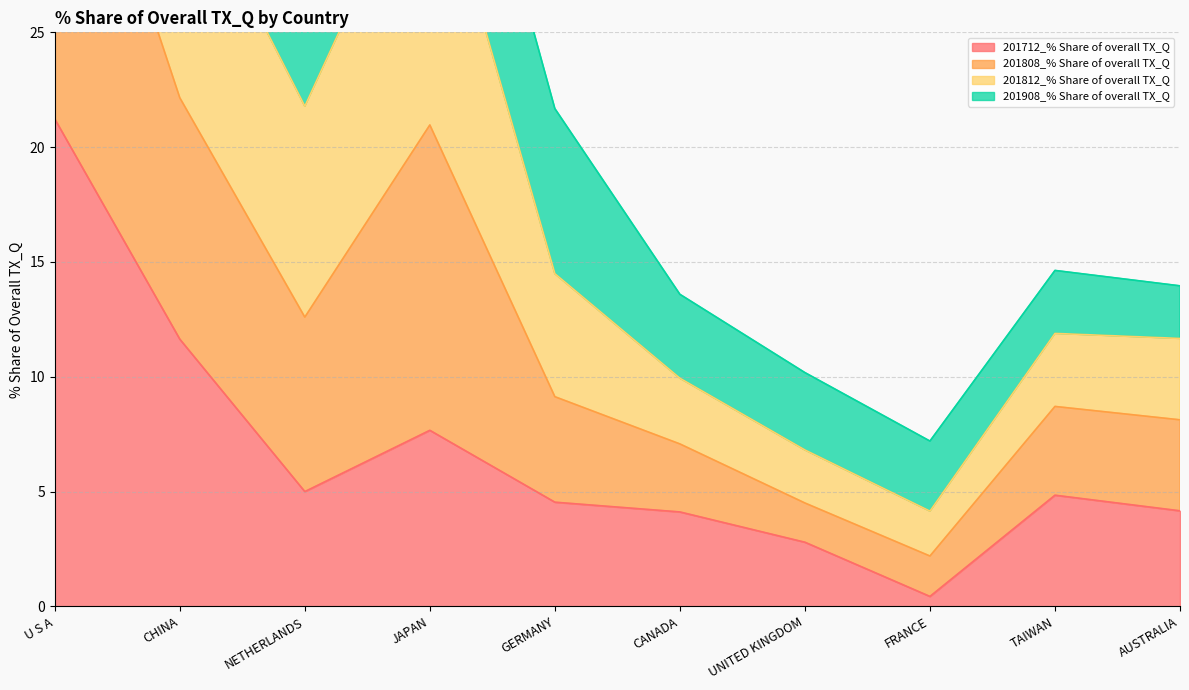

At which category is the sum across all series the highest?

U S A